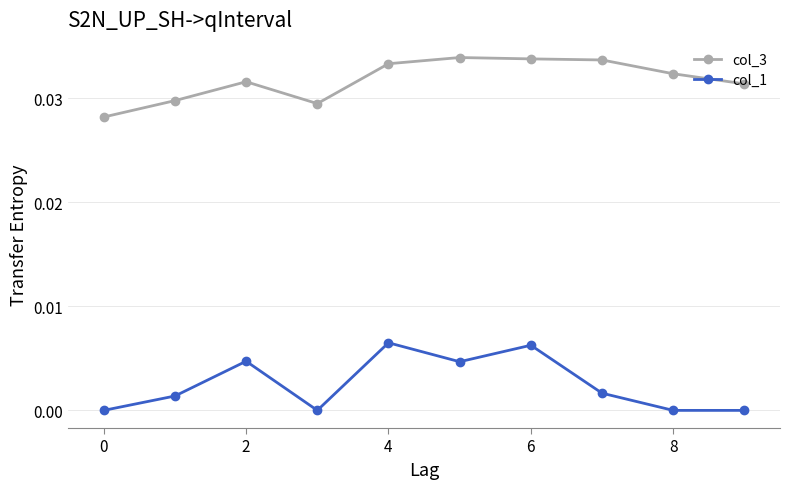

True or false: col_1 and col_3 cross at least once.

False